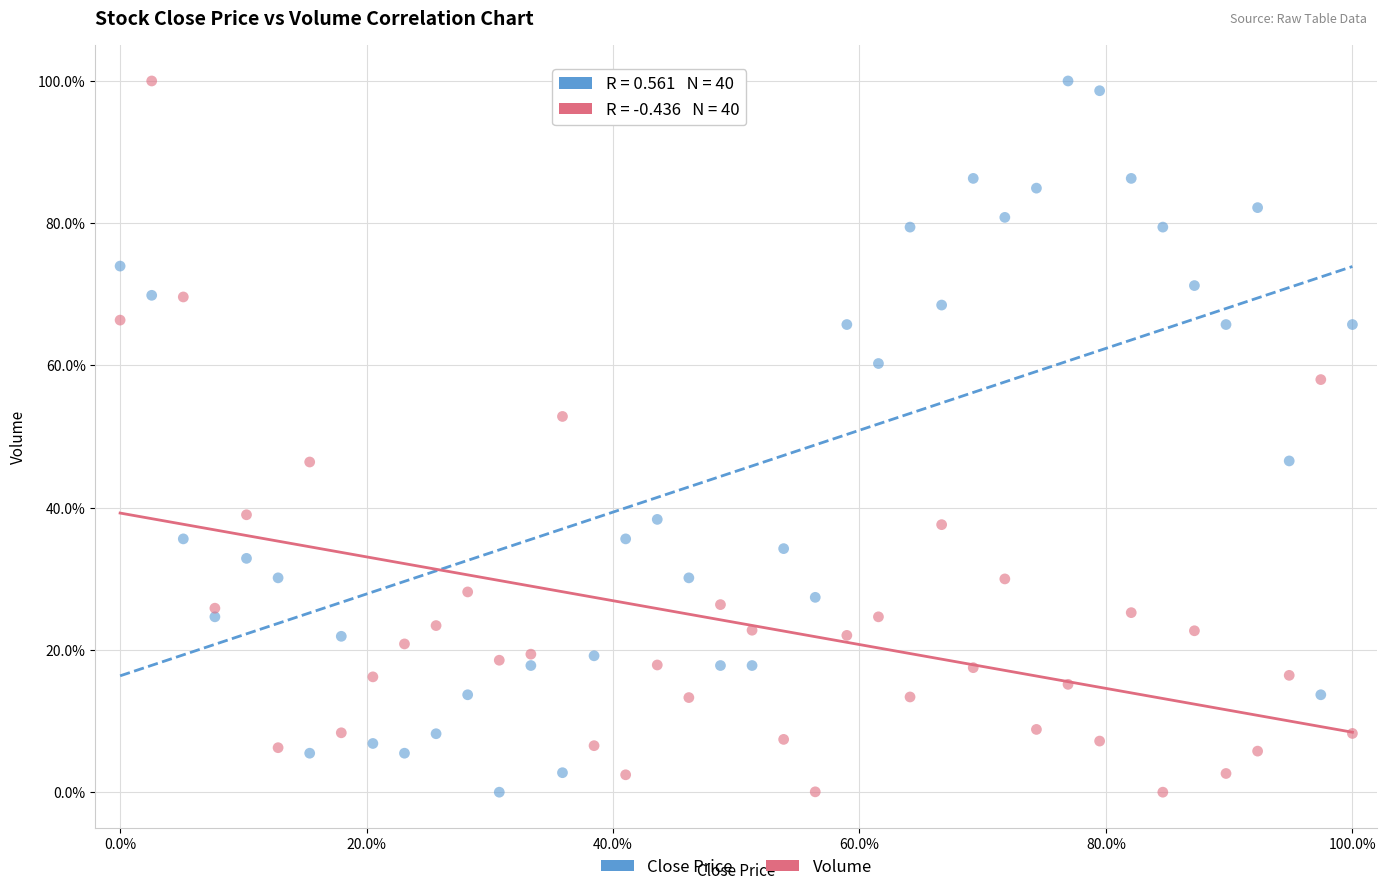

Across all data points, what is the range of Y values (max minus min)?

100.0